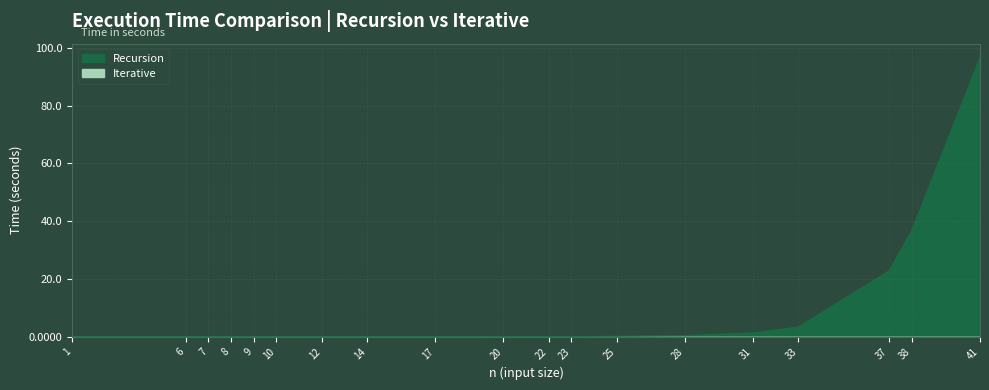

At which category does Recursion reach its first local peak?

8